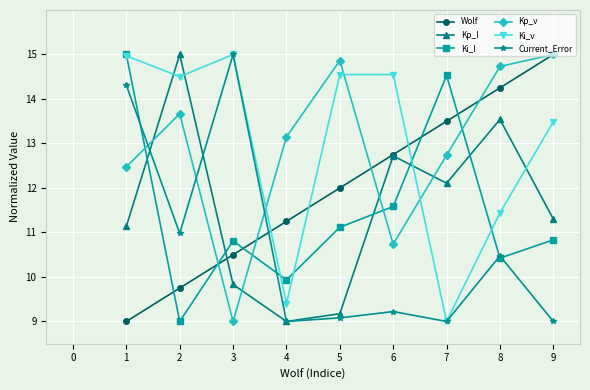

Does the chart display data point markers on the line(s)?

Yes